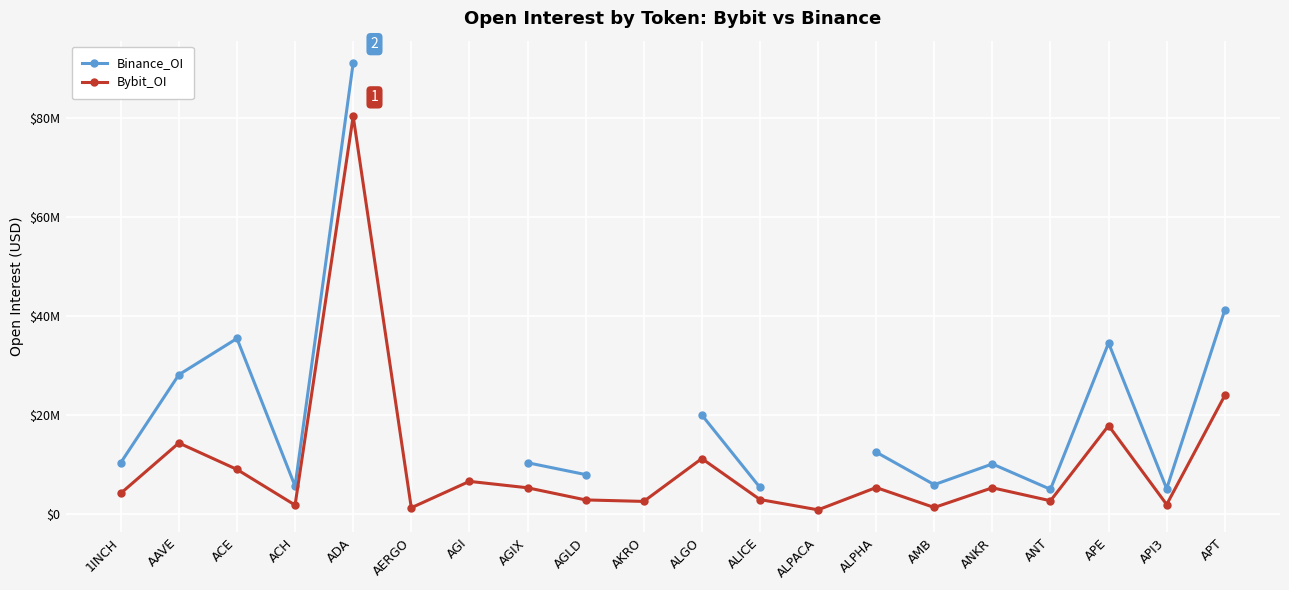

True or false: Binance_OI and Bybit_OI cross at least once.

False